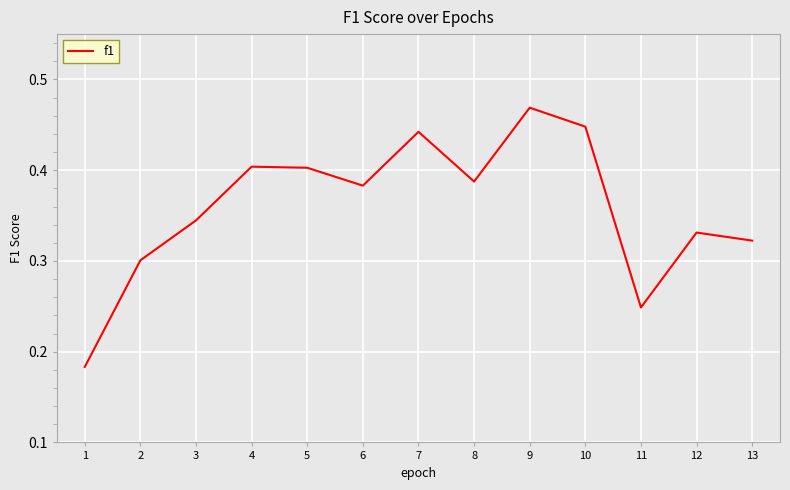

At which label is the value closest to 0?

1